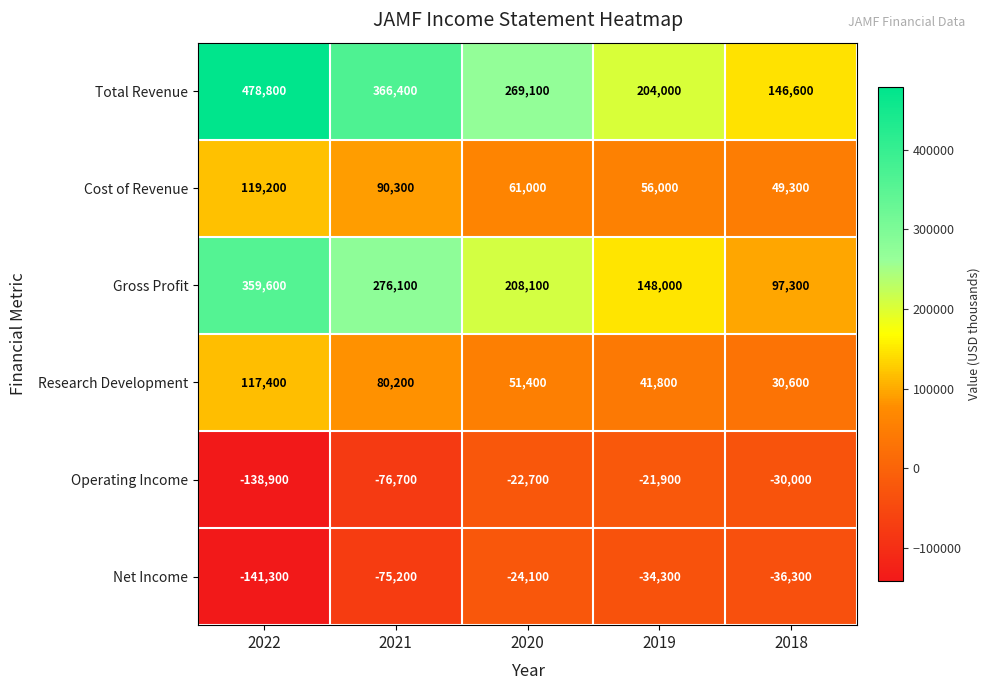

What is the total value across all series at 2020?

542800